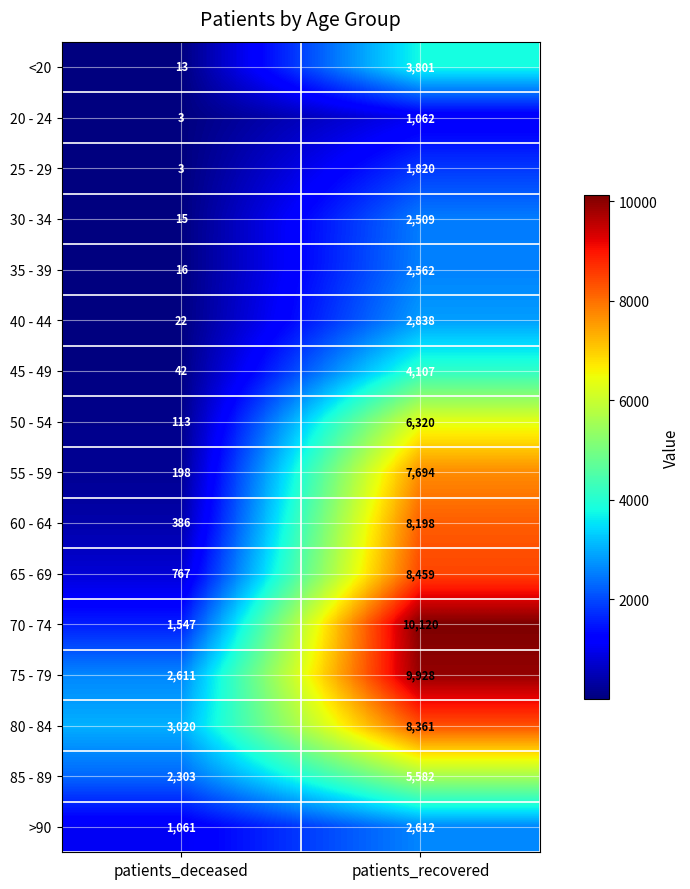

Where is 80 - 84 nearest to the value 5690?

patients_deceased